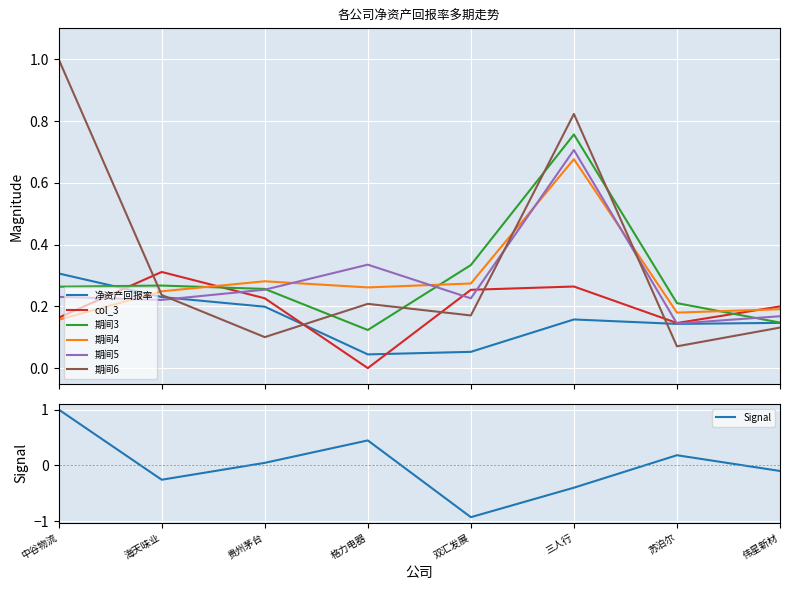

How many times do 期间5 and 期间4 cross each other?

5